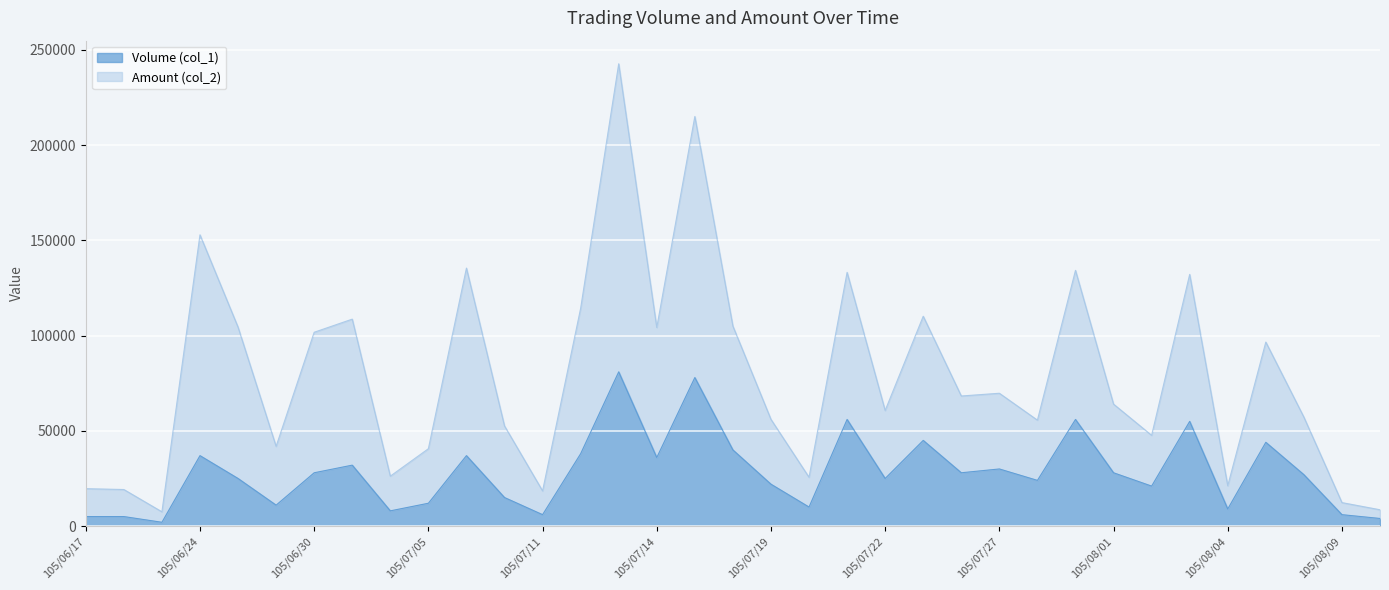

The value of Volume (col_1) at 105/07/28 is 24000. True or false?

True